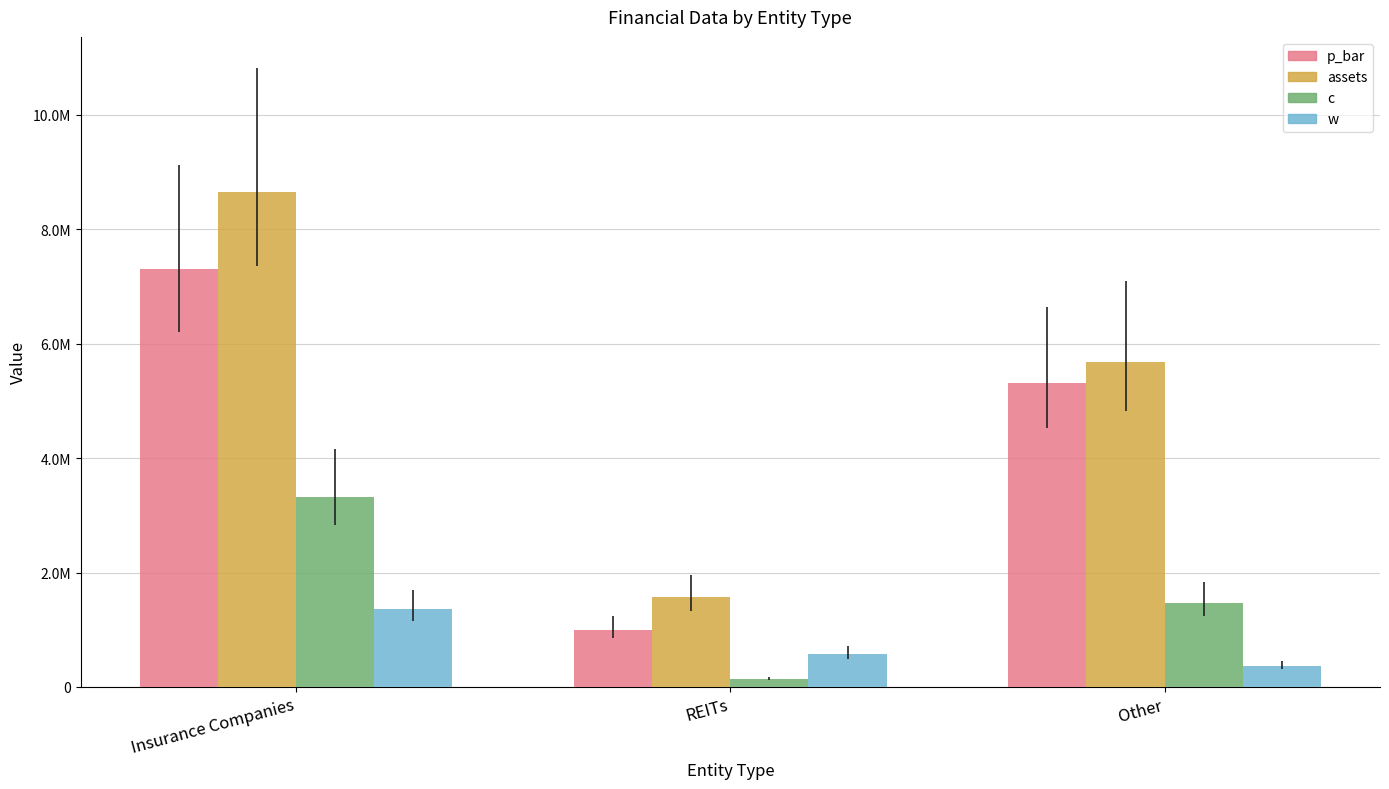

What is the spread (max minus min) of values at Other?

5319458.0